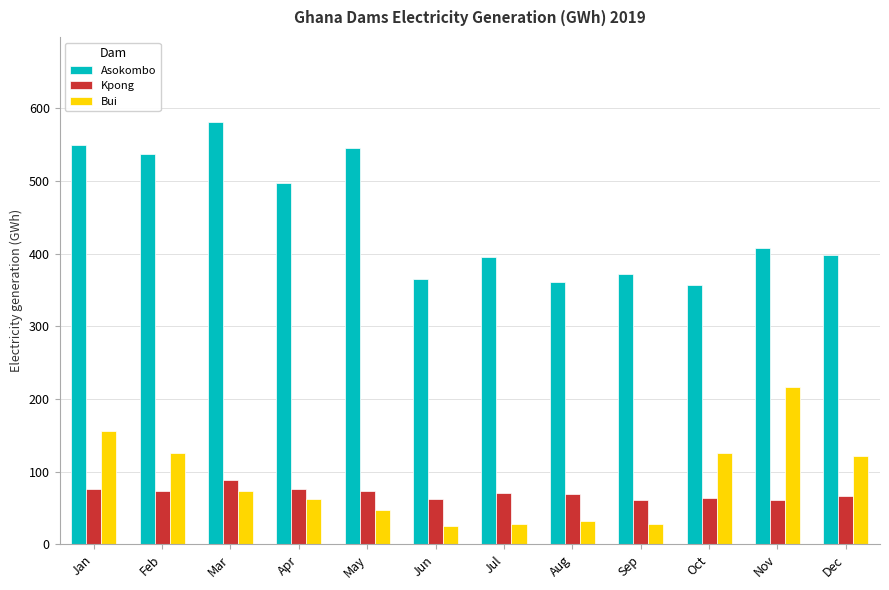

What is the difference between the maximum and minimum values in the Kpong series?

27.6